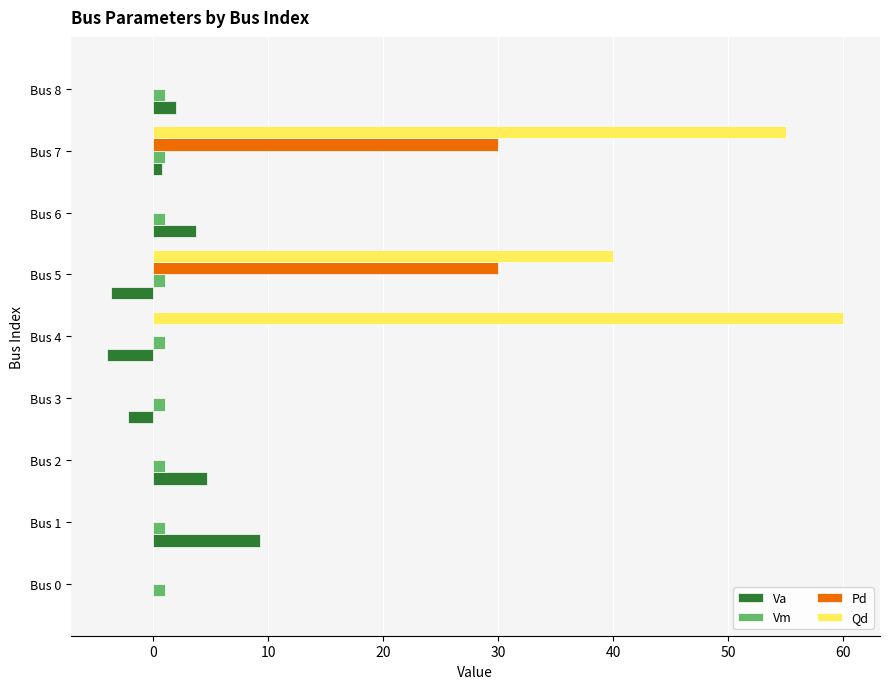

Count the Qd values in the range 0 to 40.

7